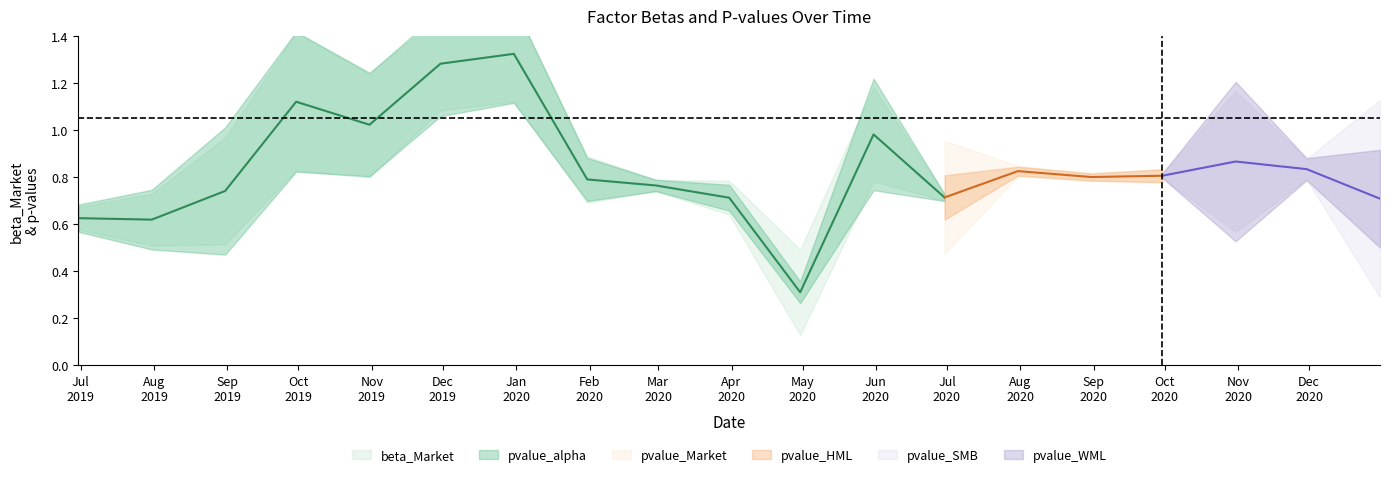

What is the value of the pvalue_Market point at the 19th from the left?

0.1